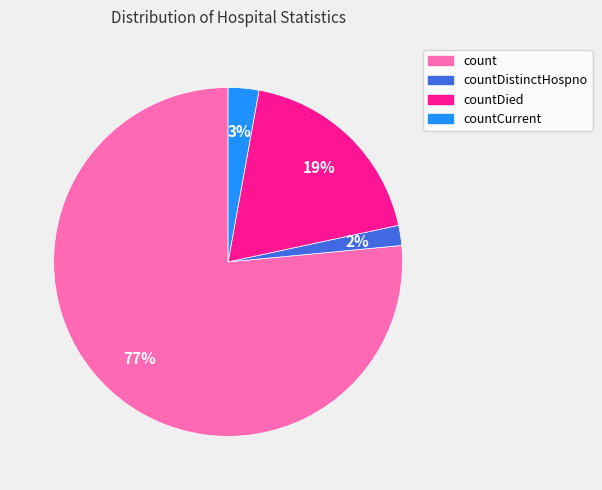

To the nearest percent, what portion does countDied represent?

19%